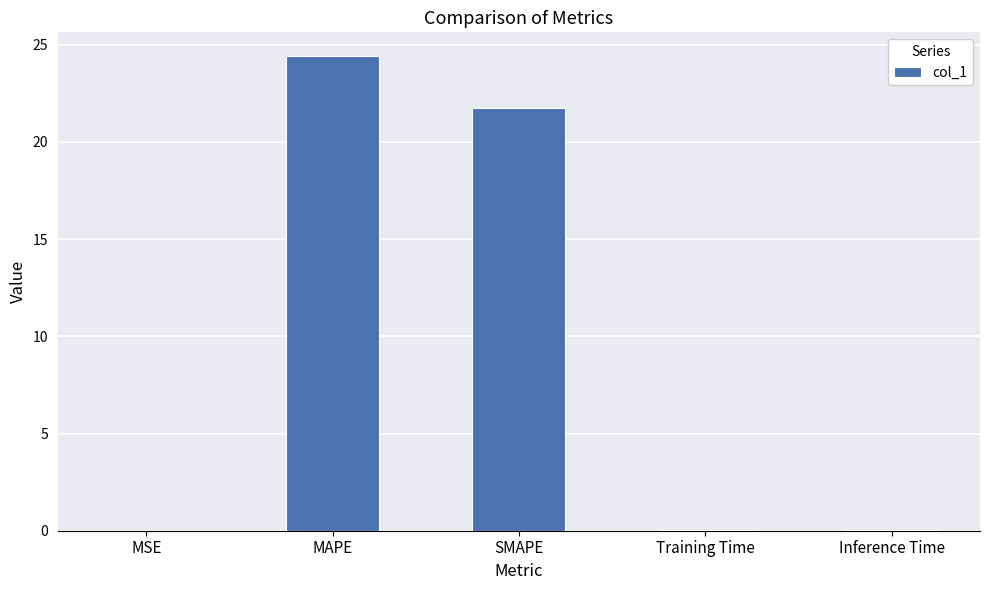

Count the number of categories in the chart.

5